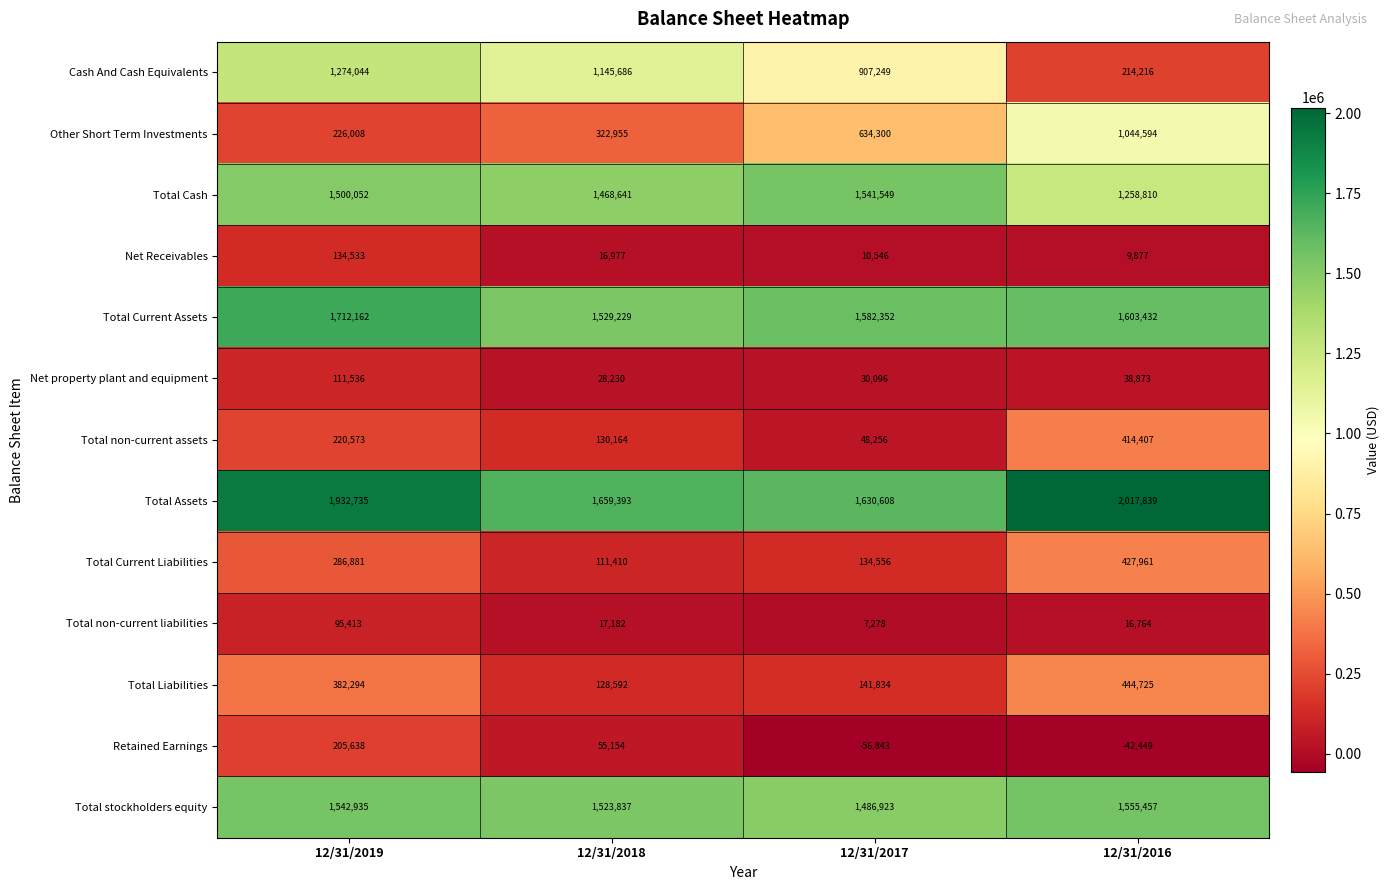

What is the total value across all series at 12/31/2018?

8137450